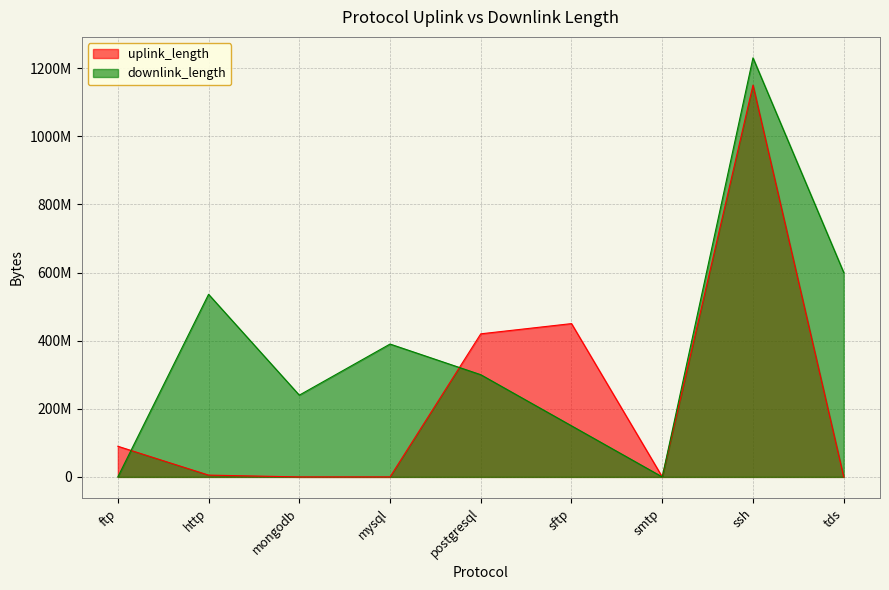

How many interior local peaks does the downlink_length series have?

3